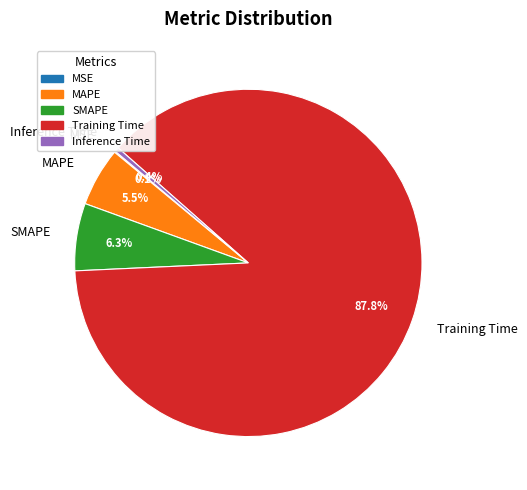

Which category has the biggest portion of the pie?

Training Time